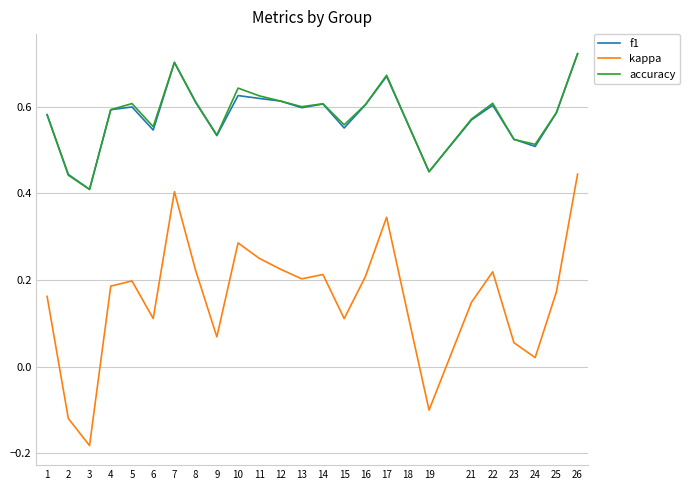

How many lines are shown in the chart?

3